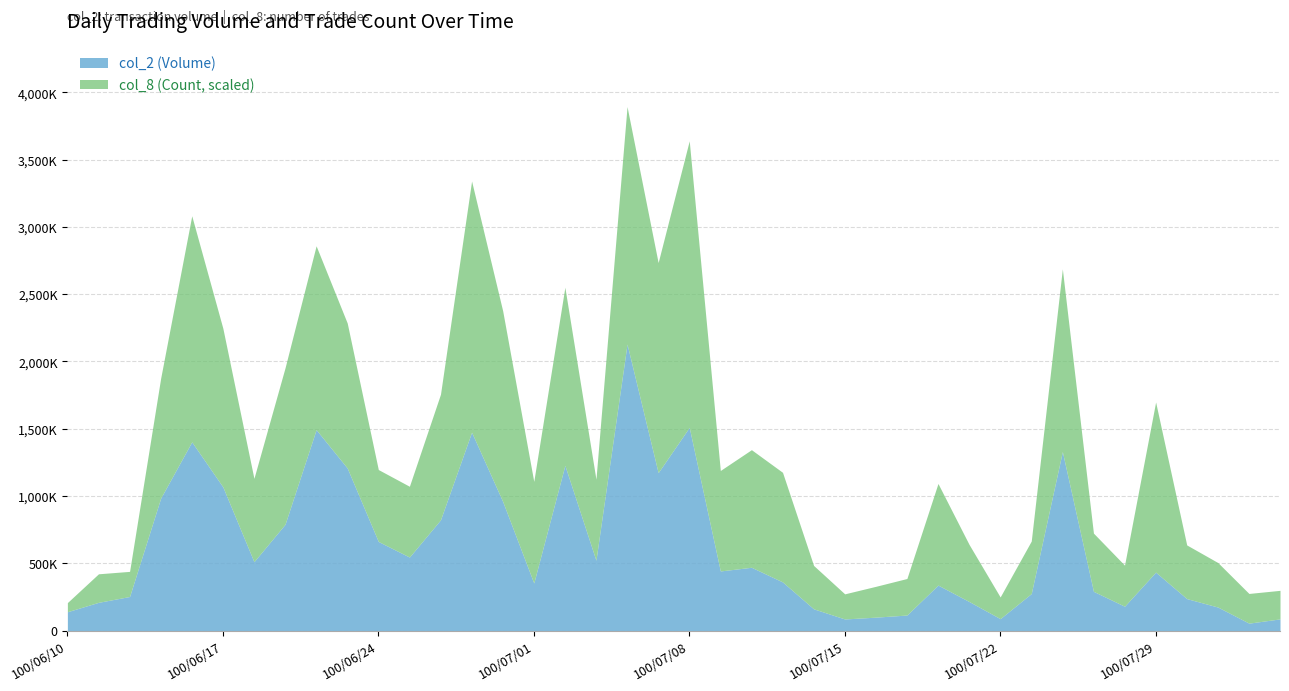

What is the total value across all series at 100/07/12?

470943